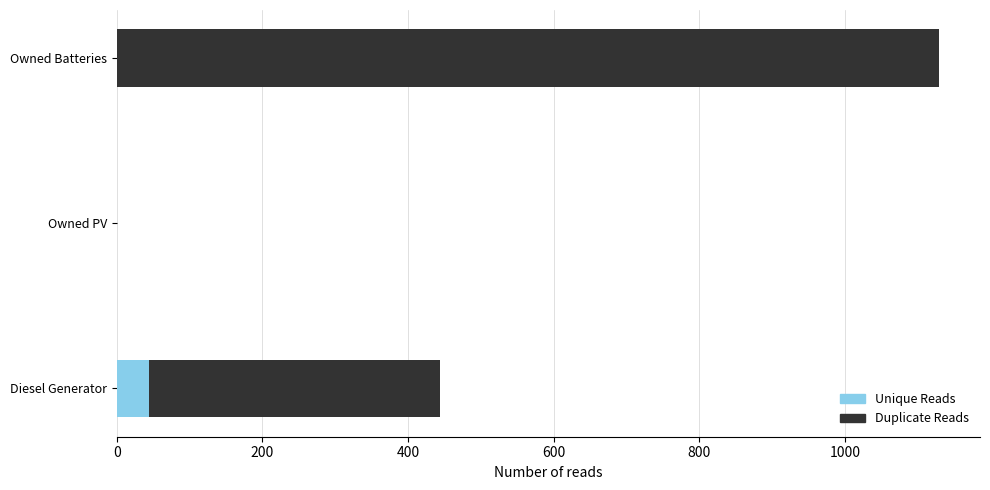

At which category is the sum across all series the highest?

Owned Batteries